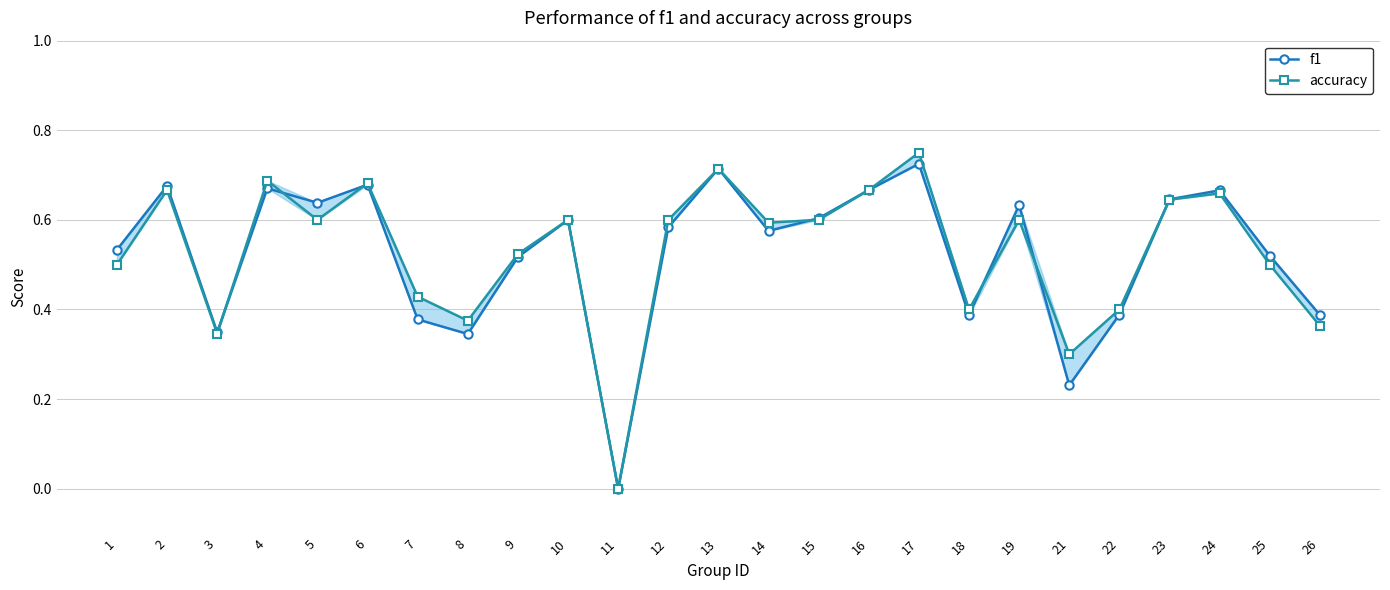

Count the number of categories in the chart.

25